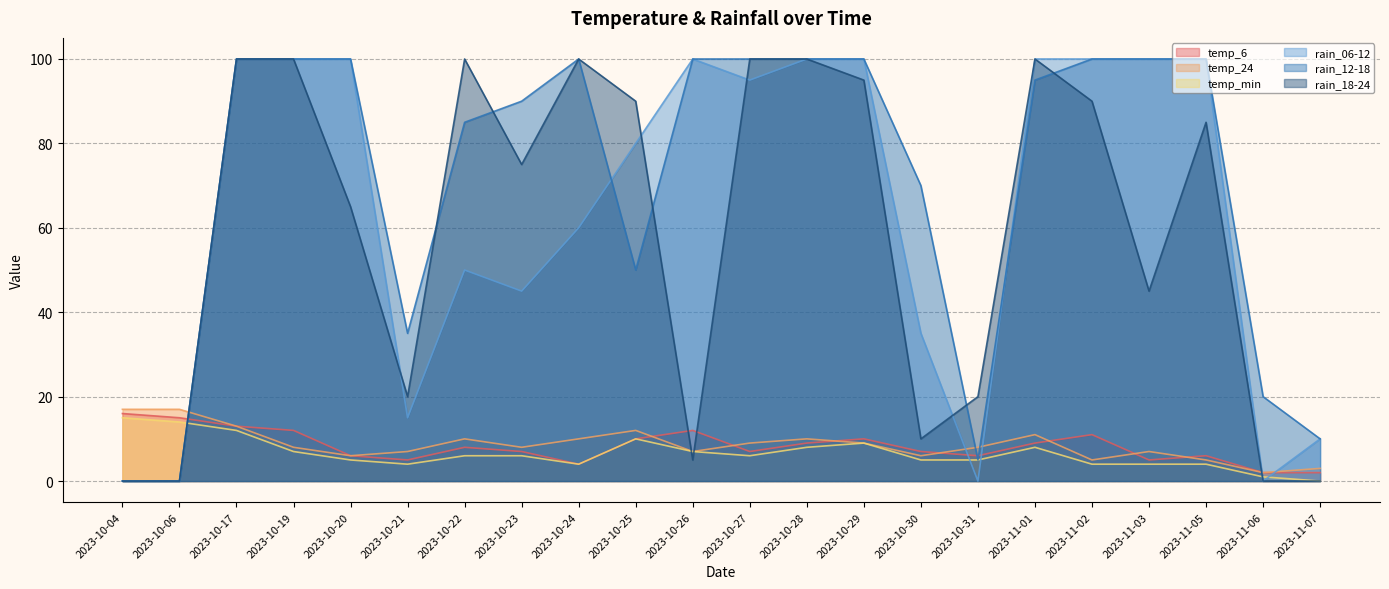

True or false: rain_12-18 has more than 0 interior local peaks.

True